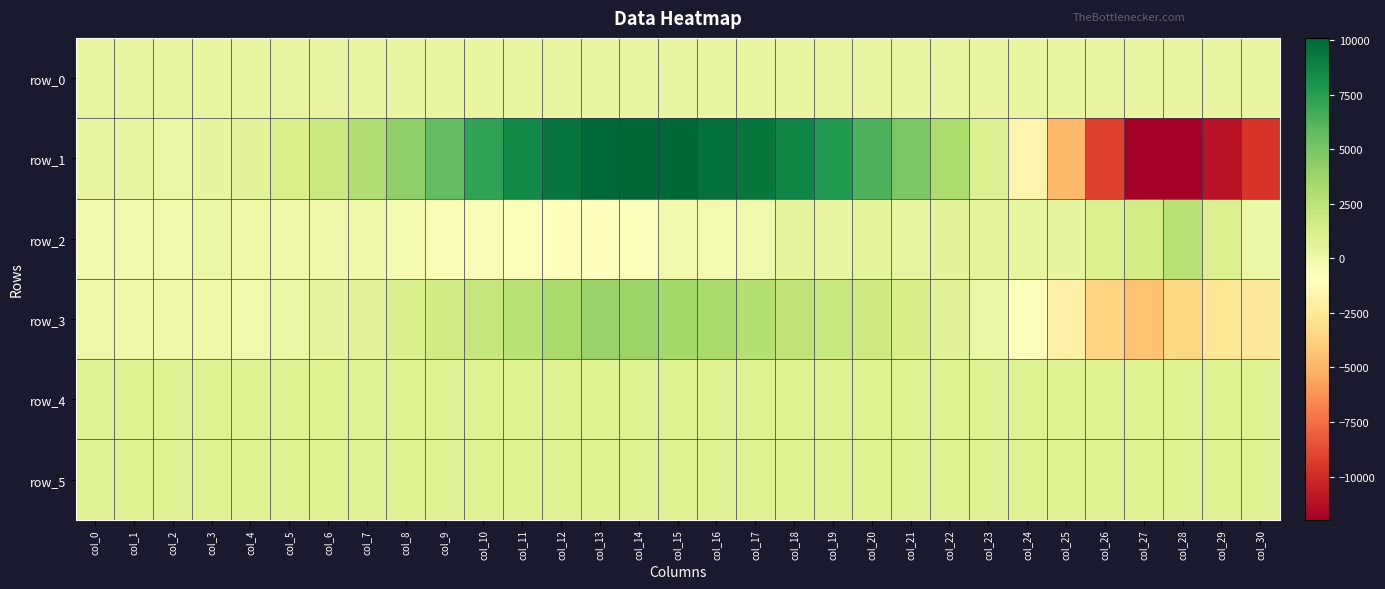

What is the average value of the row_3 series?

594.7